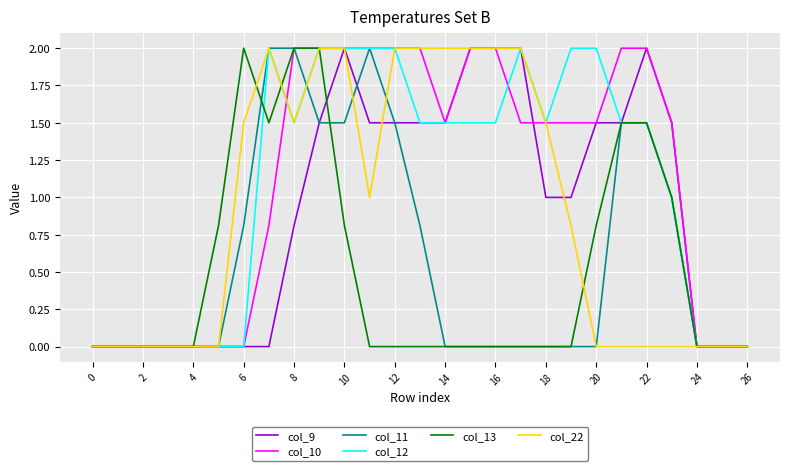

What is the maximum value shown in the chart?

2.0